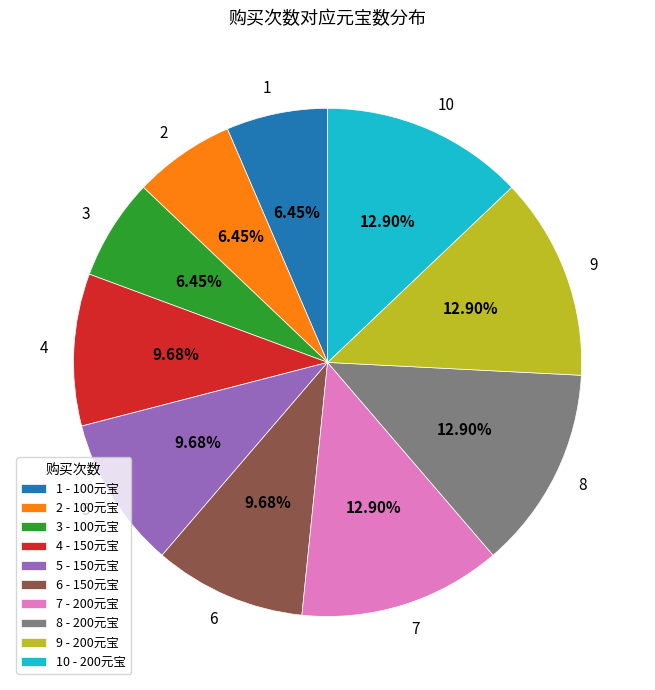

What is the total percentage of 6 and 8?

22.6%